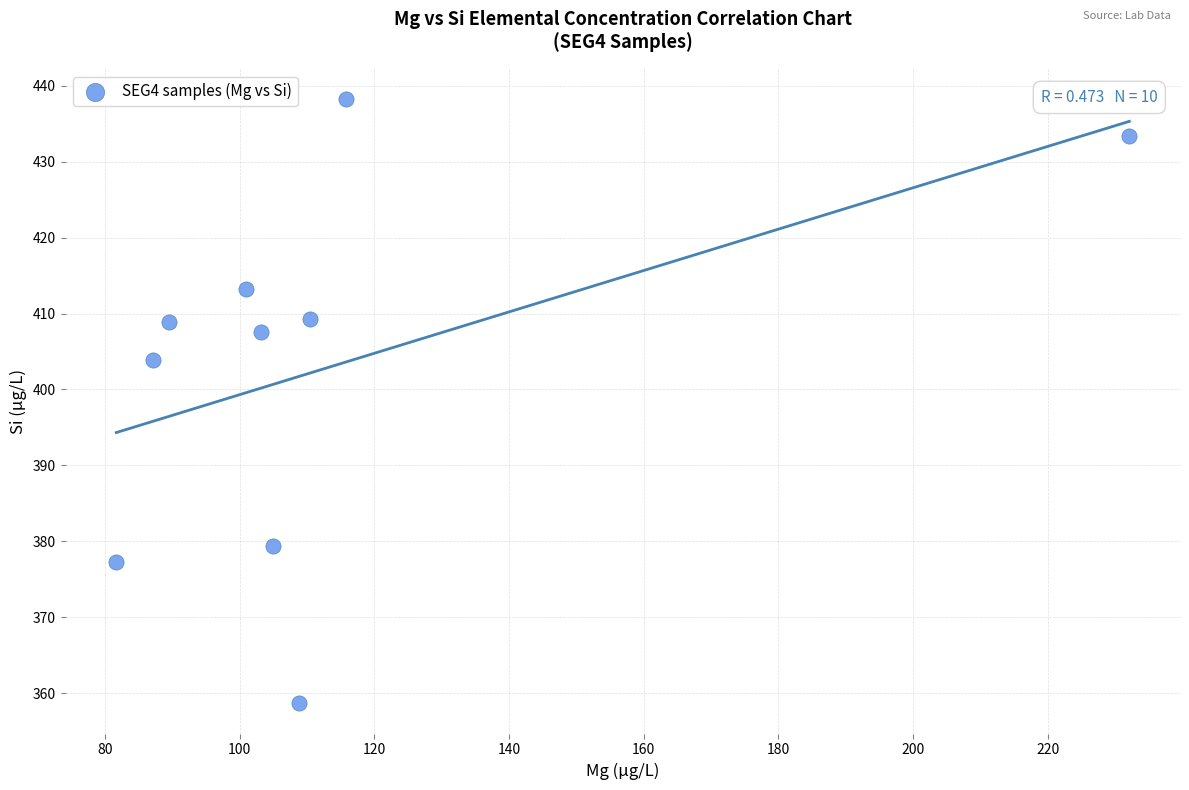

What is the range of X values (max minus min)?

150.4